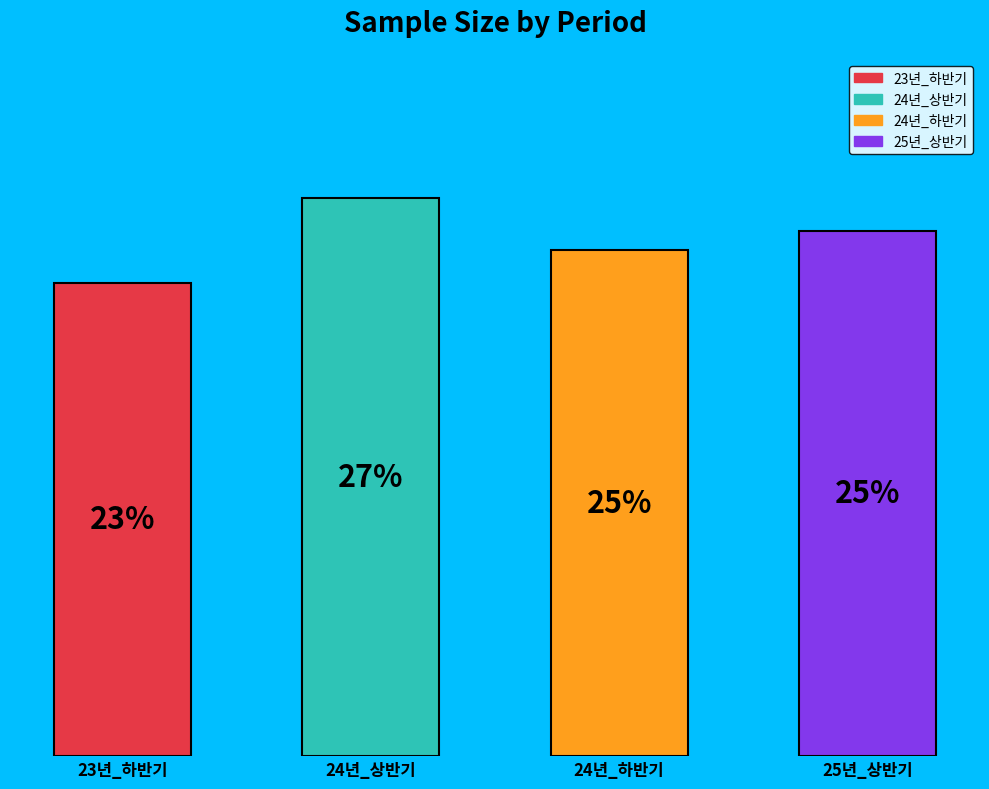

Count the number of slices in the pie.

4